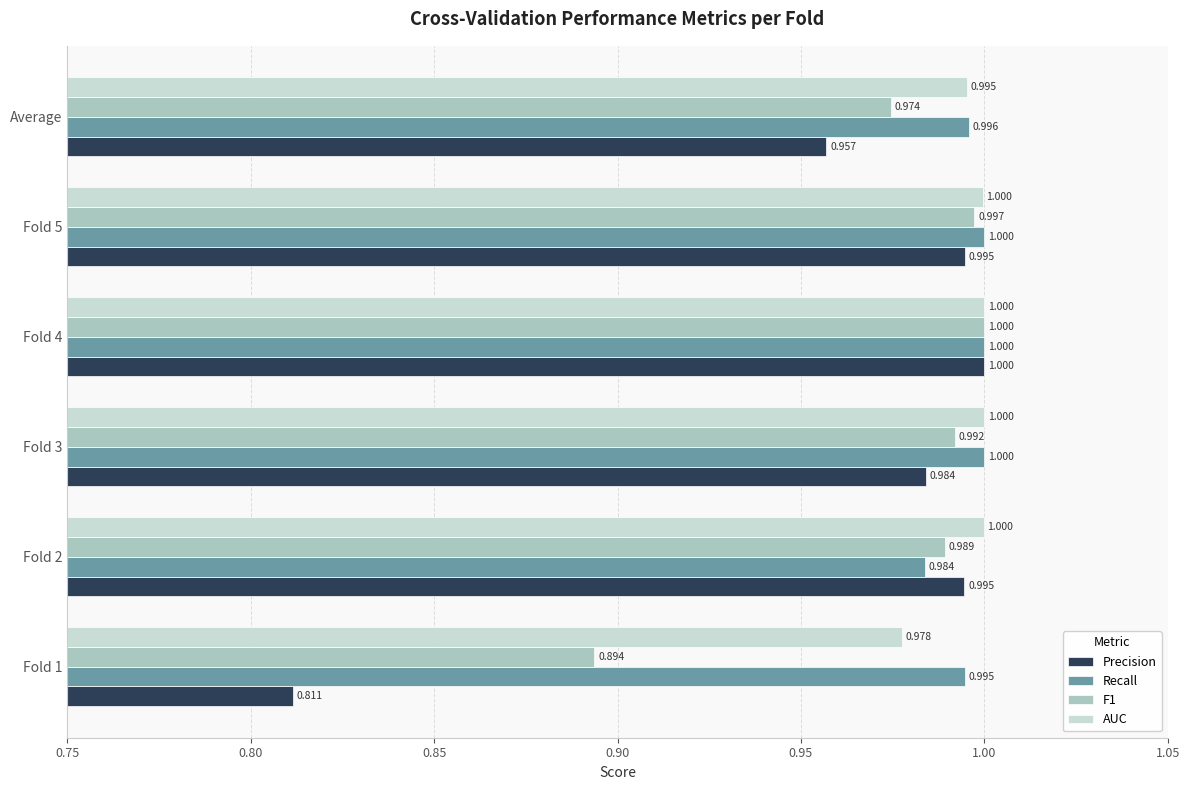

Which series has the largest range (max minus min)?

Precision